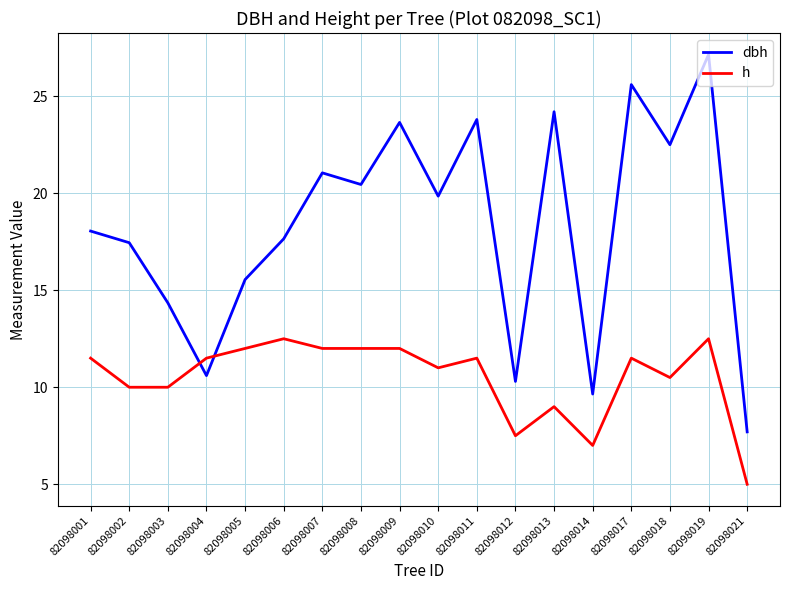

The value of h at 82098013 is 9.0. True or false?

True